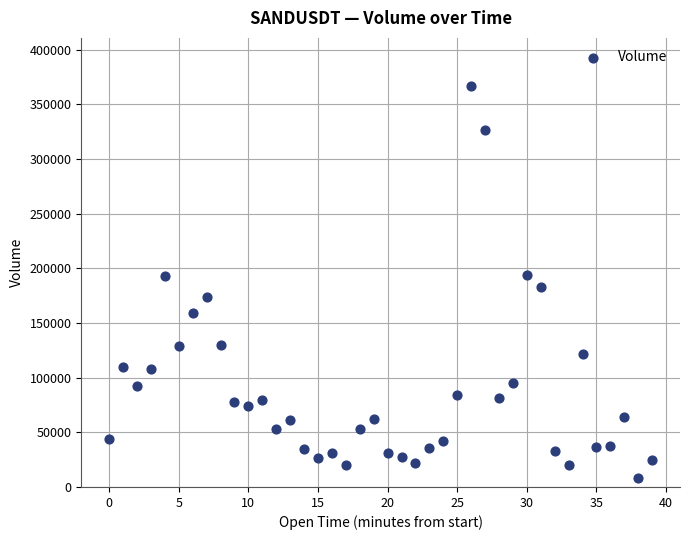

How many points are shown in the scatter plot?

40